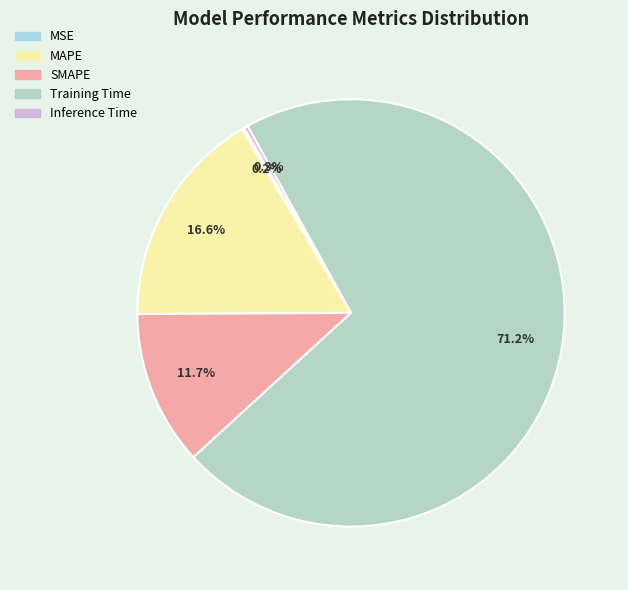

Rank the categories by value from highest to lowest.

Training Time, MAPE, SMAPE, Inference Time, MSE